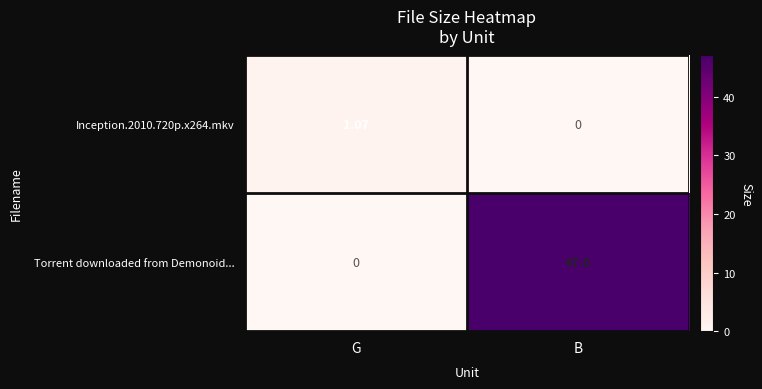

At which category is the sum across all series the highest?

B